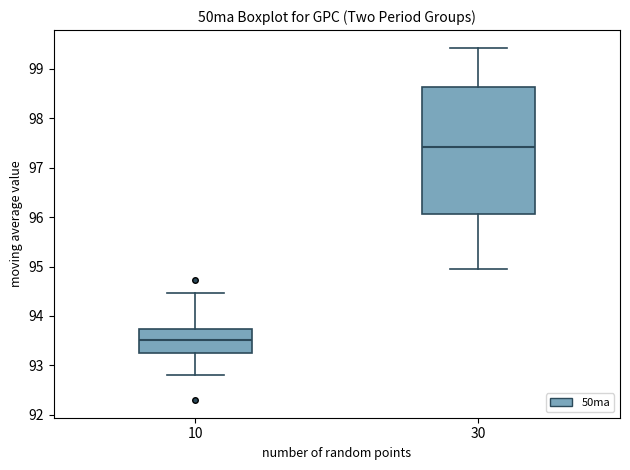

Reading left to right, transcribe this box plot: for each box, give where its median line is, the range the box spans, and where its two whiskers end, as read against the y-axis. The values are not printed on the chart, so give them approximately, as read against the axis.

10: median 93.5, box 93.2 to 93.7, whiskers 92.8 to 94.5
30: median 97.4, box 96.1 to 98.6, whiskers 94.9 to 99.4